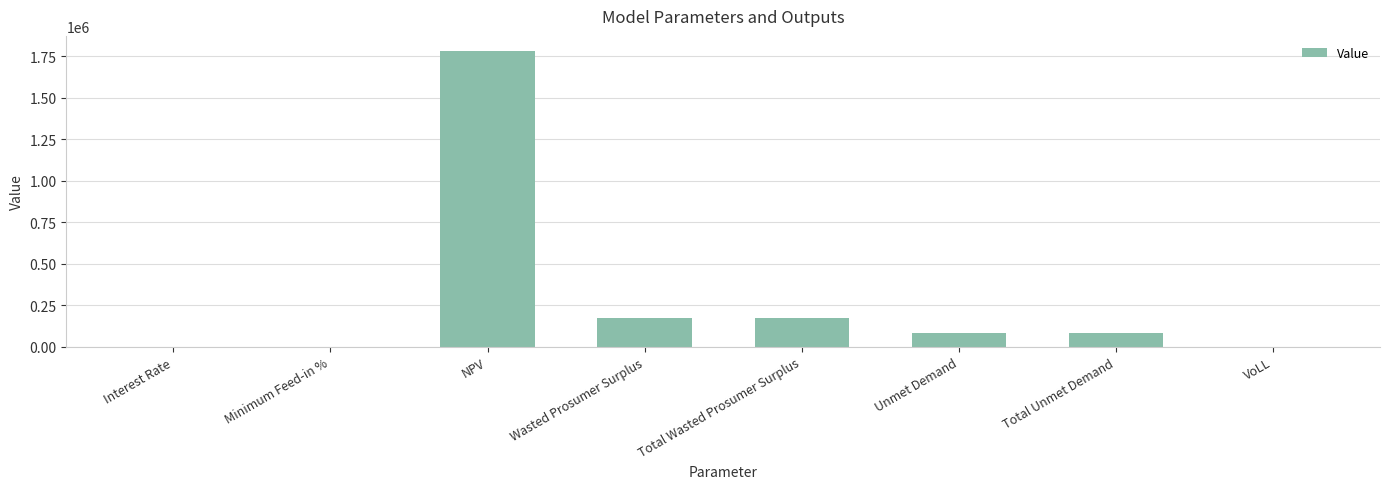

What is the average value?

287036.3